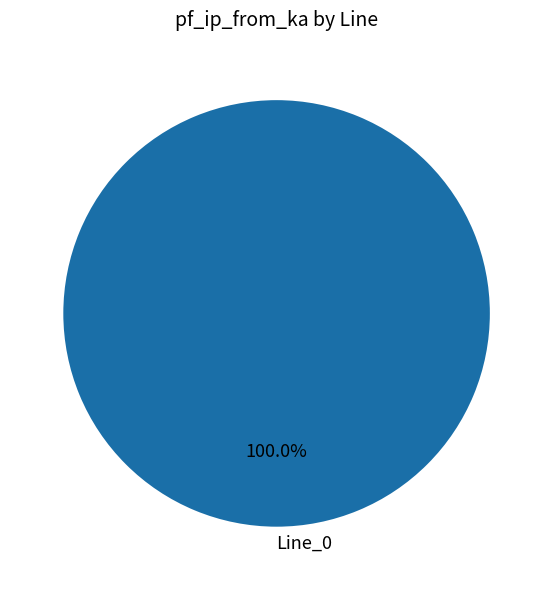

Rank the categories by value from highest to lowest.

Line_0